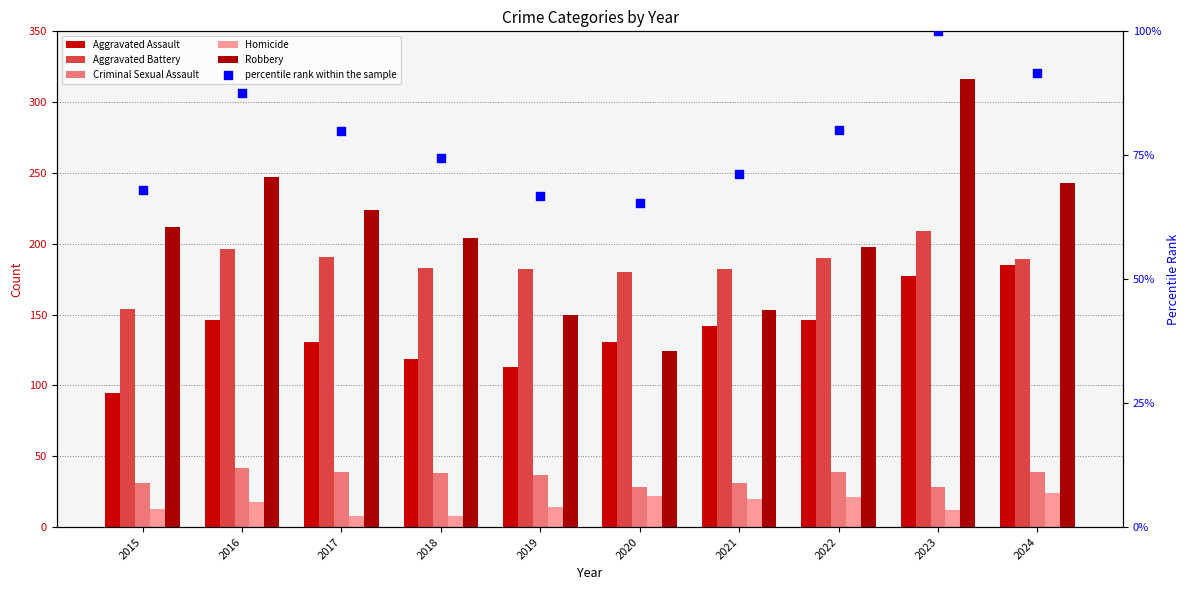

What is the total value across all series at 2023?

842.0